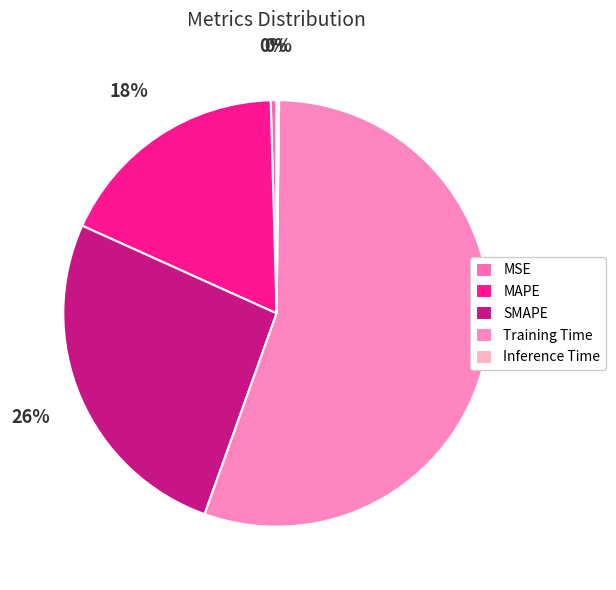

Is MAPE the majority of the pie?

No